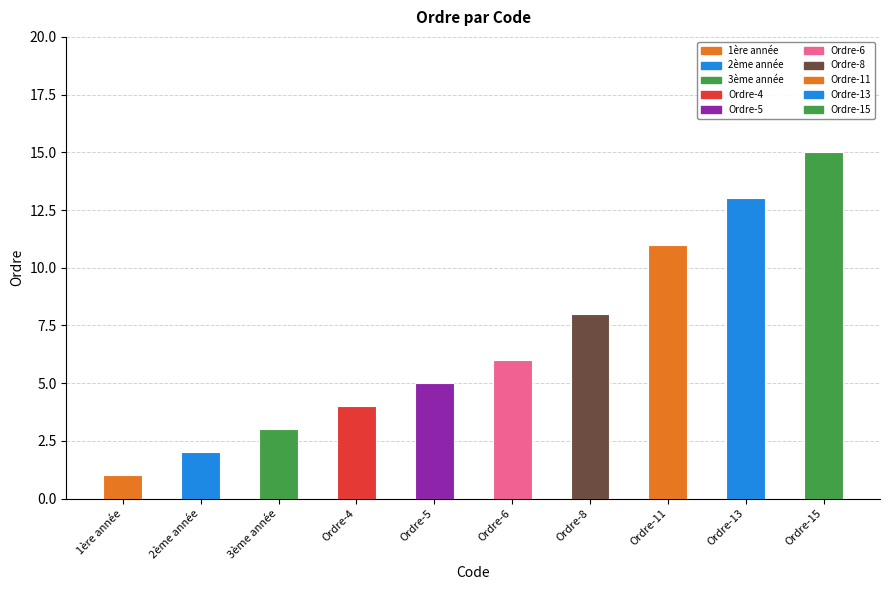

Reading right to left, what are all the values shown in this chart?

15	13	11	8	6	5	4	3	2	1